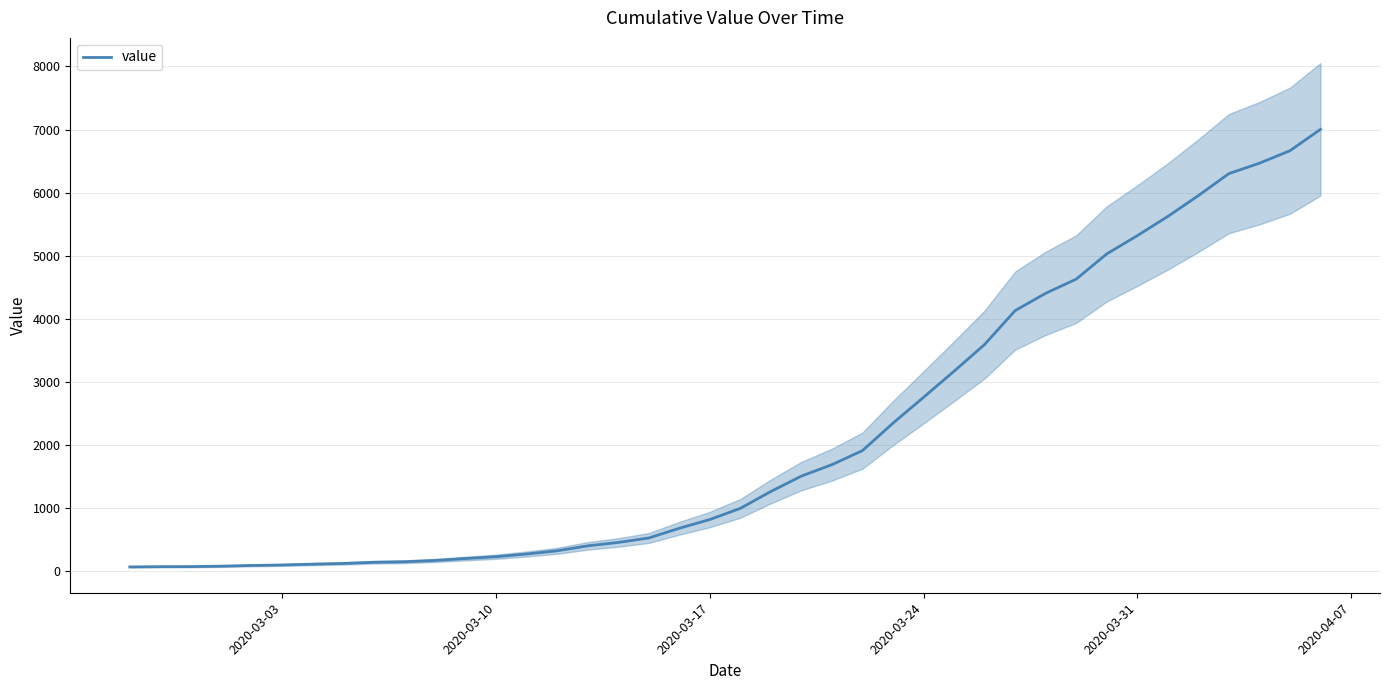

What is the highest value of the value series?

7003